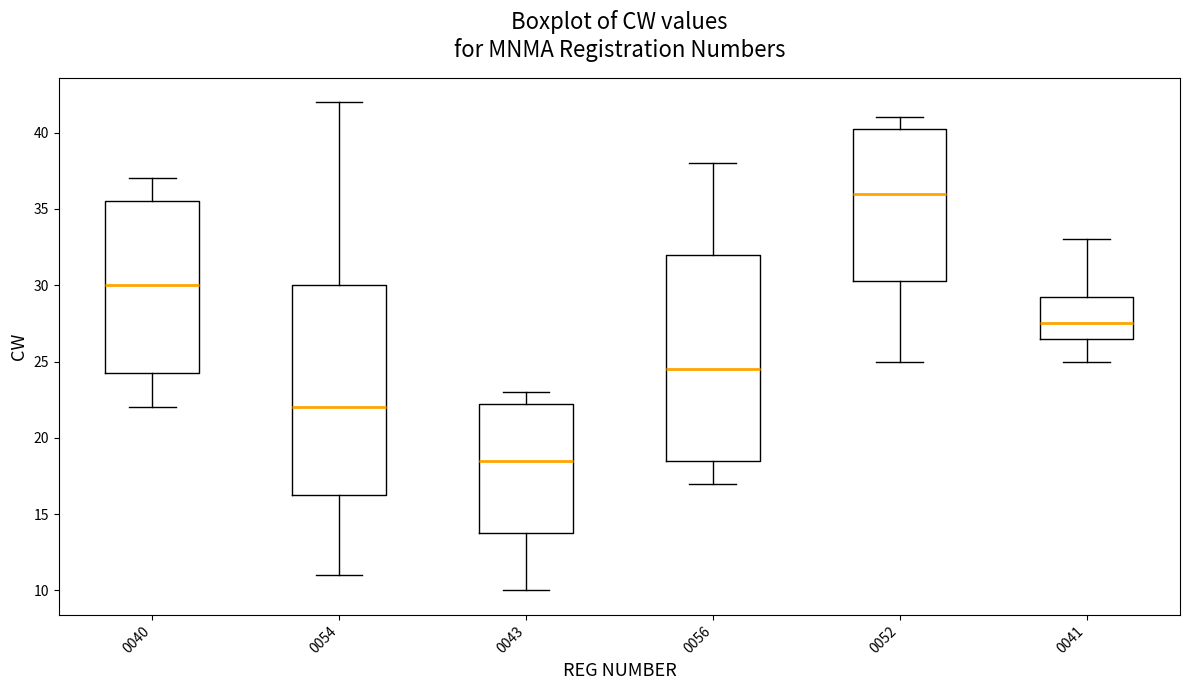

Reading left to right, transcribe this box plot: for each box, give where its median line is, the range the box spans, and where its two whiskers end, as read against the y-axis. The values are not printed on the chart, so give them approximately, as read against the axis.

0040: median 30.0, box 24.5 to 35.5, whiskers 22.0 to 37.0
0054: median 22.0, box 16.5 to 30.0, whiskers 11.0 to 42.0
0043: median 18.5, box 14.0 to 22.5, whiskers 10.0 to 23.0
0056: median 24.5, box 18.5 to 32.0, whiskers 17.0 to 38.0
0052: median 36.0, box 30.5 to 40.5, whiskers 25.0 to 41.0
0041: median 27.5, box 26.5 to 29.5, whiskers 25.0 to 33.0